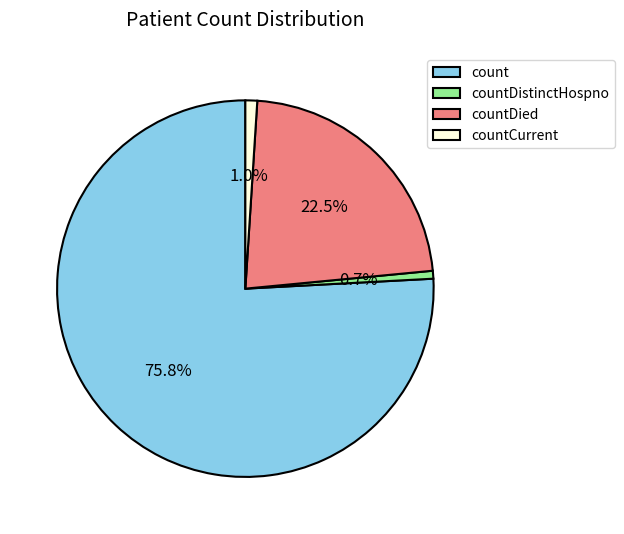

To the nearest percent, what is the combined percentage of countCurrent and countDistinctHospno?

2%